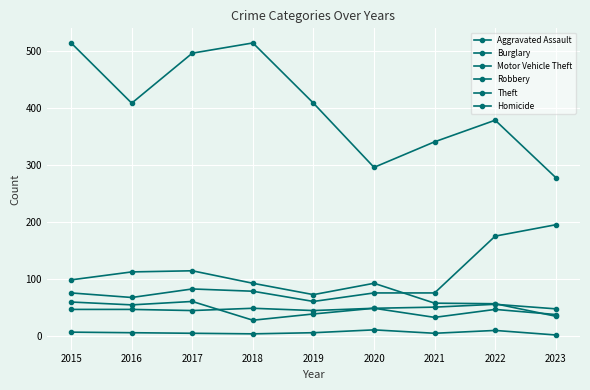

How many lines are shown in the chart?

6